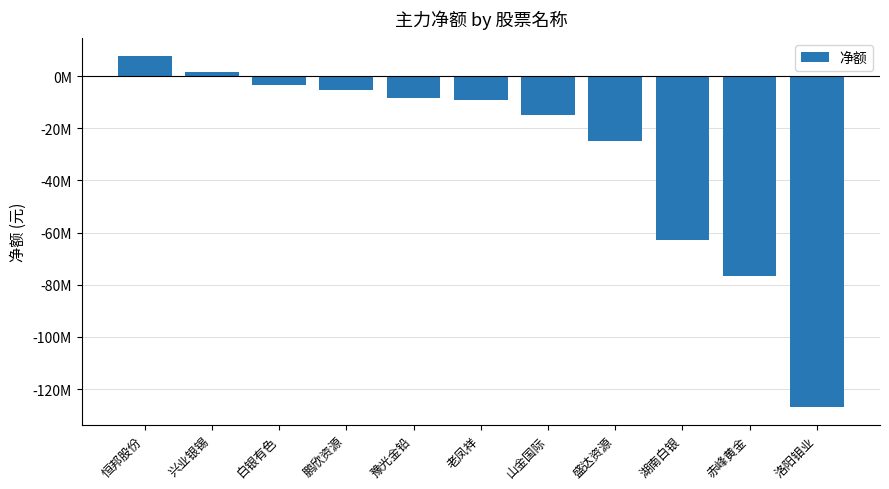

Reading right to left, extract all data points from this chart.

-126901247	-76667678	-62675473	-24885027	-14744402	-9333503	-8263504	-5522201	-3296207	1420199	7672183